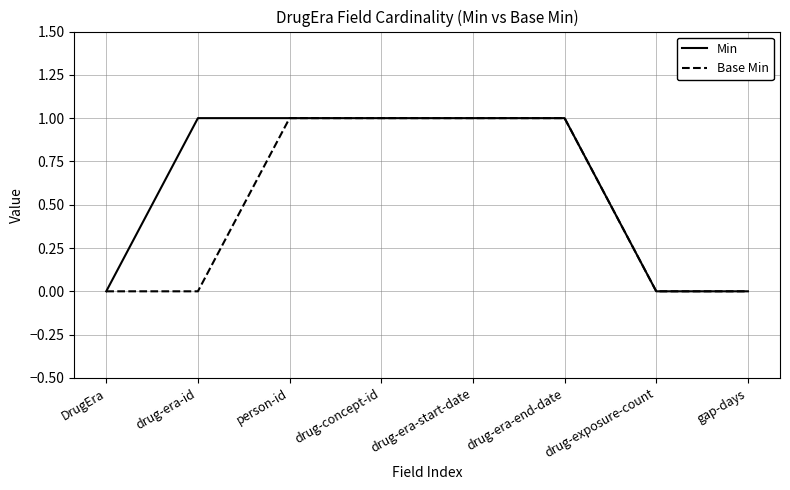

List the series in order of their overall mean, highest first.

Min, Base Min